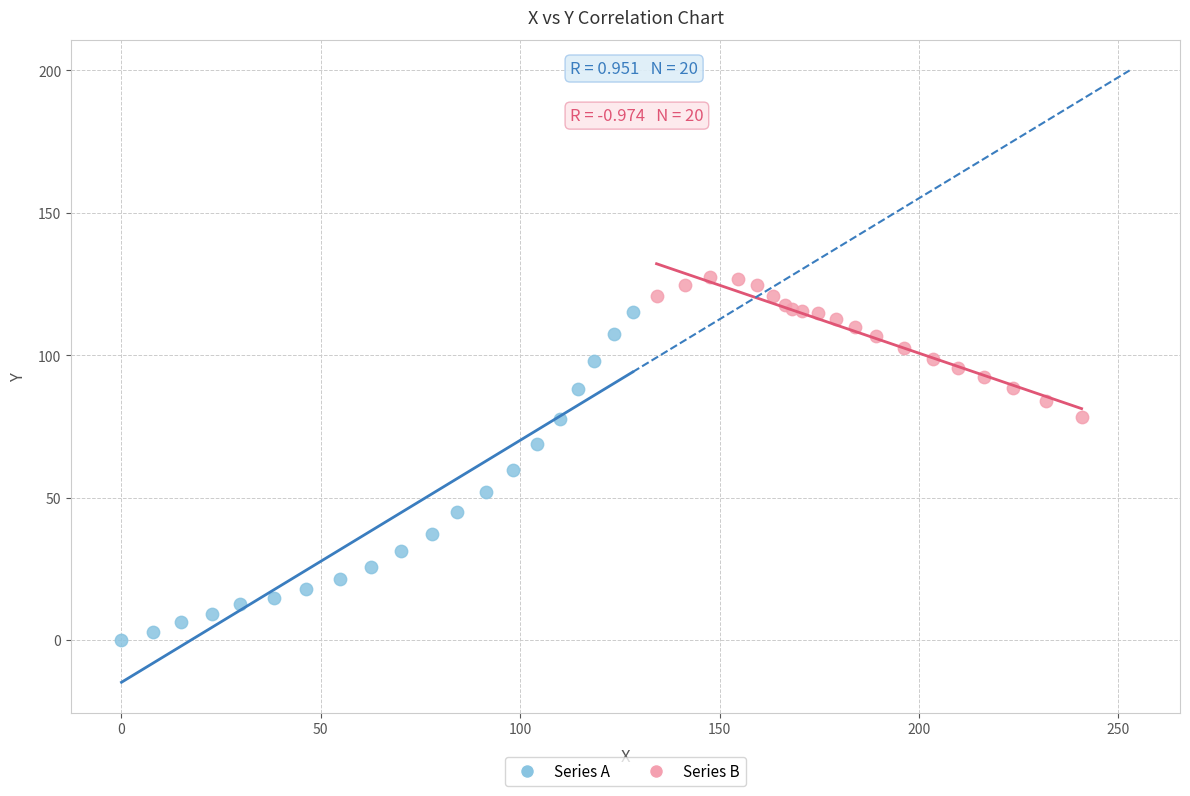

Which series has the widest spread of Y values?

Series A